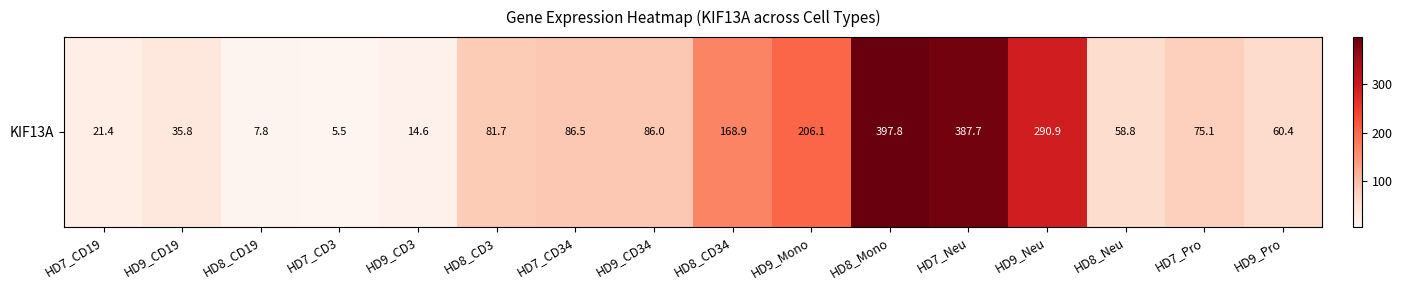

At which label is the value closest to 201?

HD9_Mono